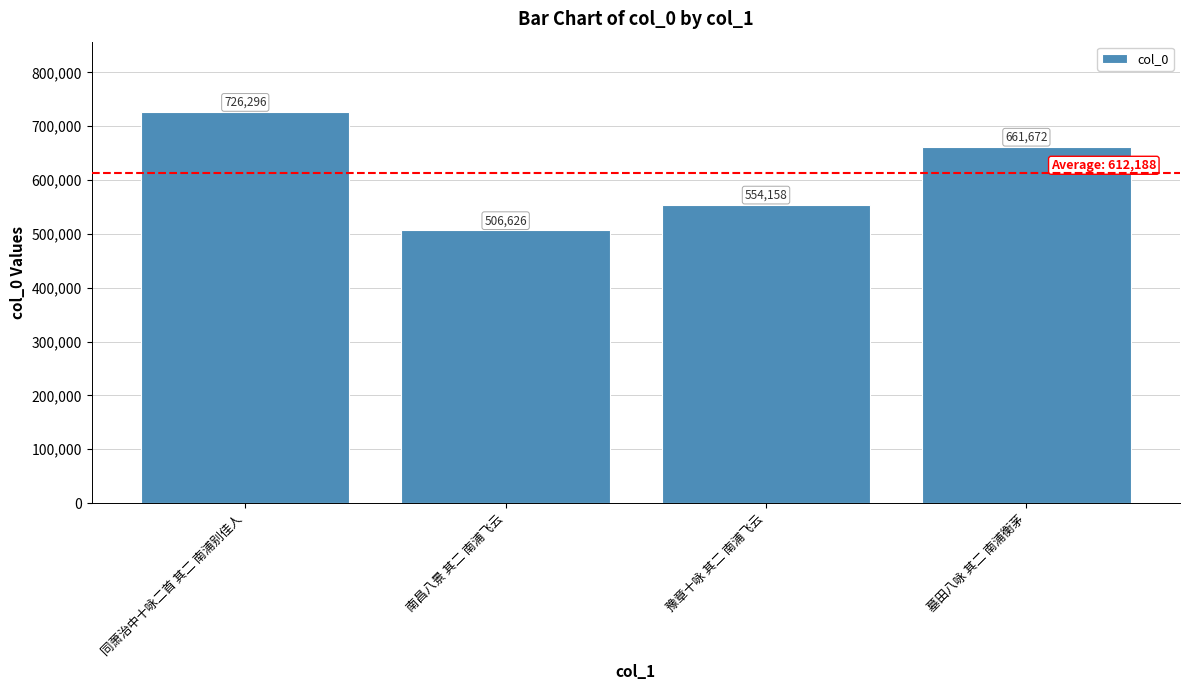

Reading left to right, extract all data points from this chart.

726296	506626	554158	661672